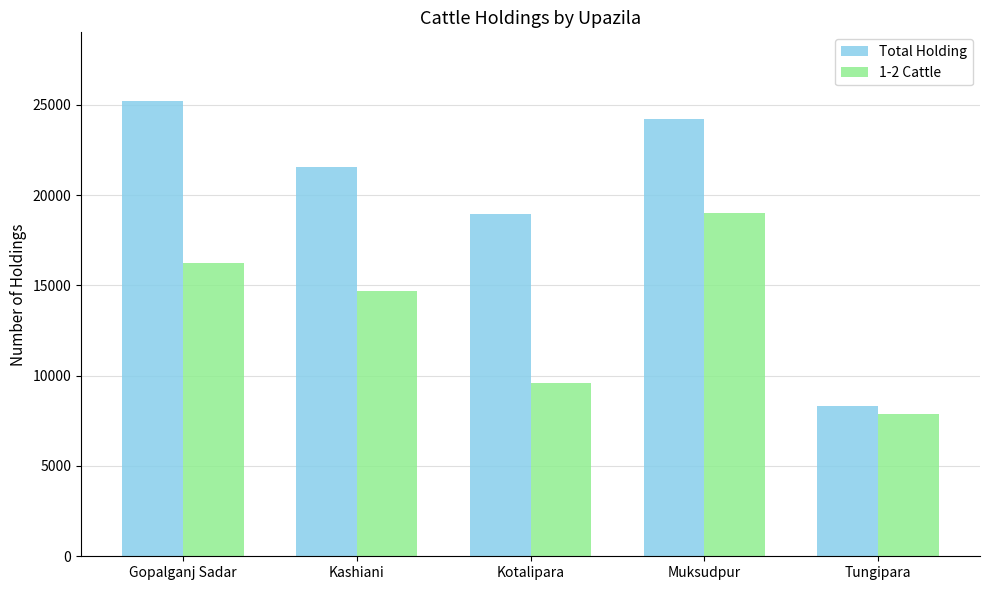

What is the difference between the maximum and second lowest values in the Total Holding series?

6249